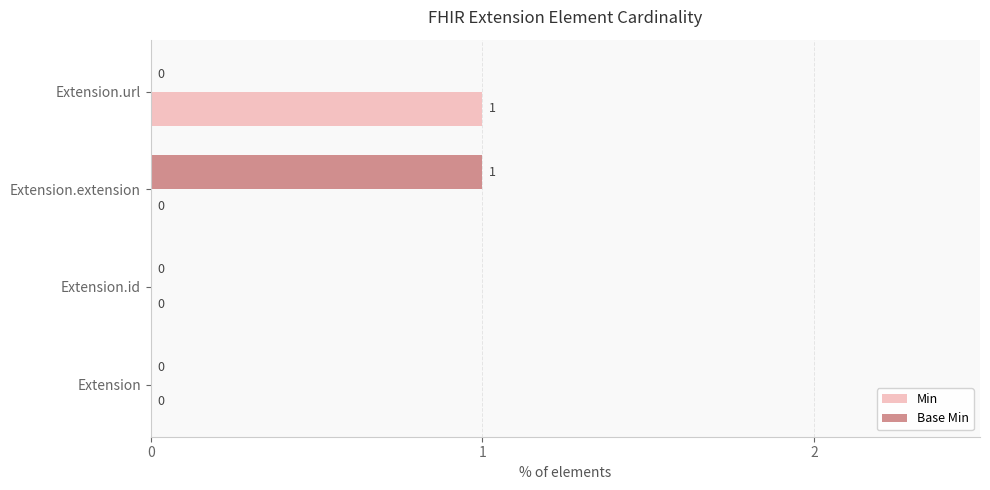

At which label does Min reach its peak?

Extension.url